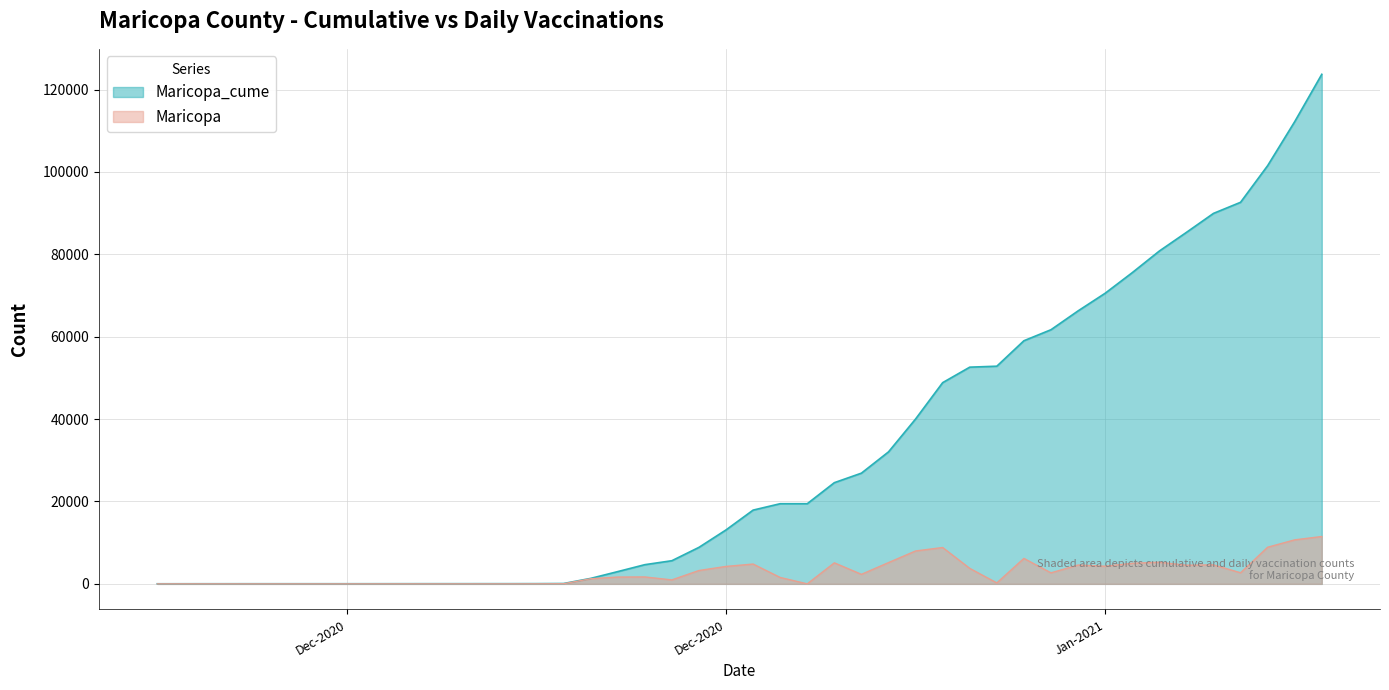

What is the spread (max minus min) of values at 2020-12-28?

26880